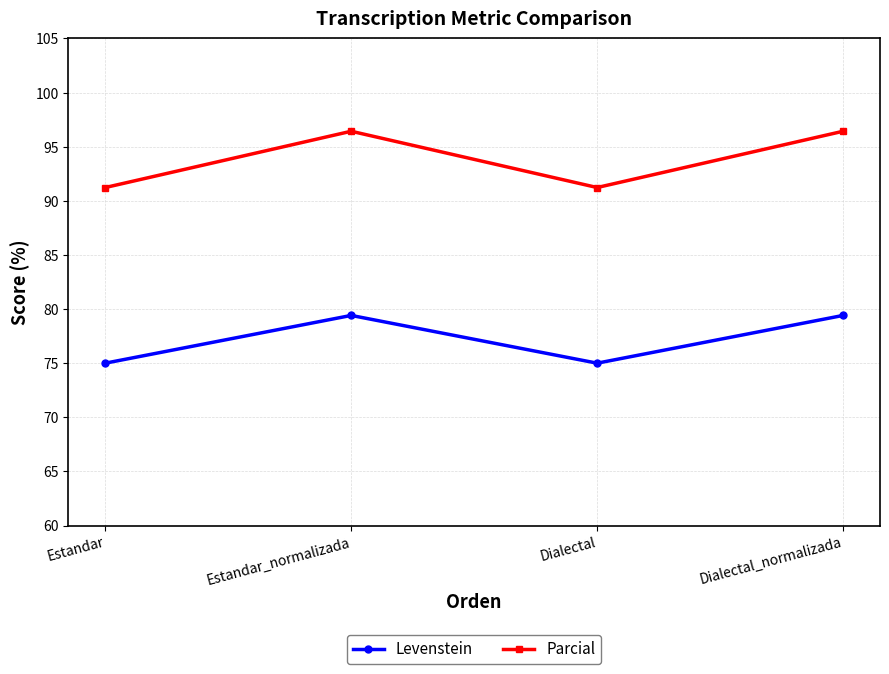

What is the difference between the highest and lowest values at Estandar_normalizada?

17.0